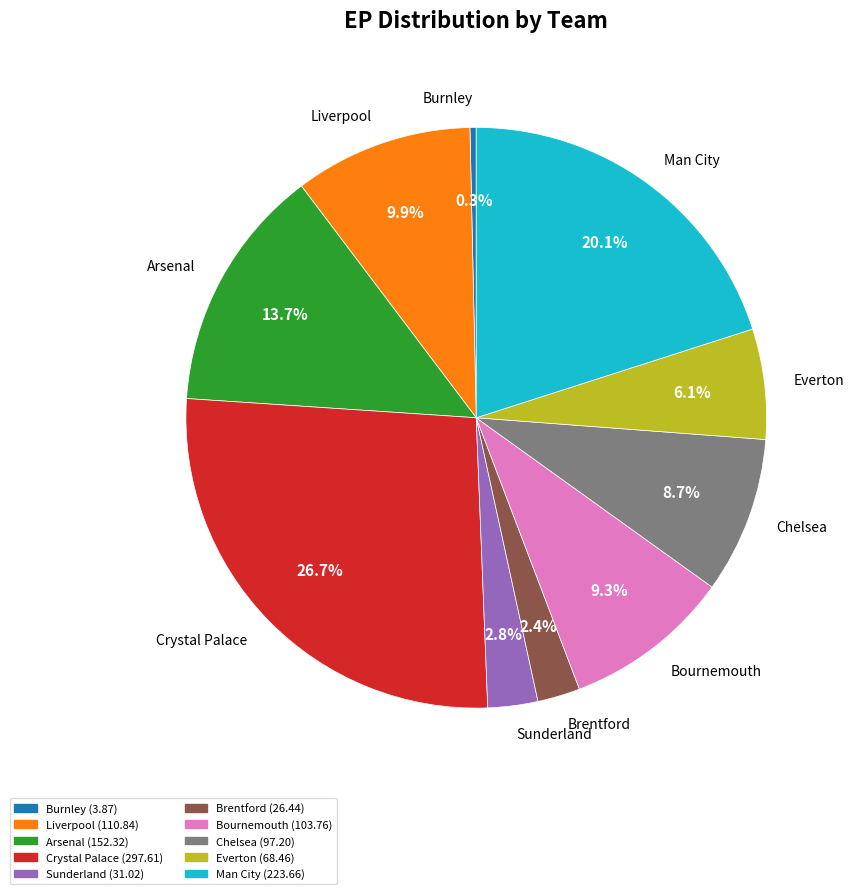

How much of the chart is everything except Sunderland?

97.2%